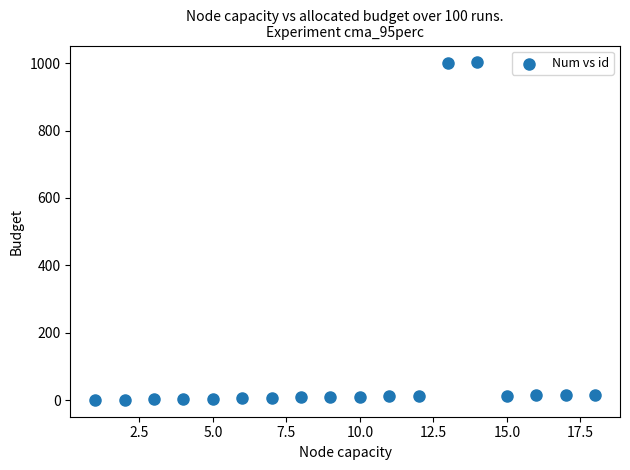

What is the range of Y values (max minus min)?

1001